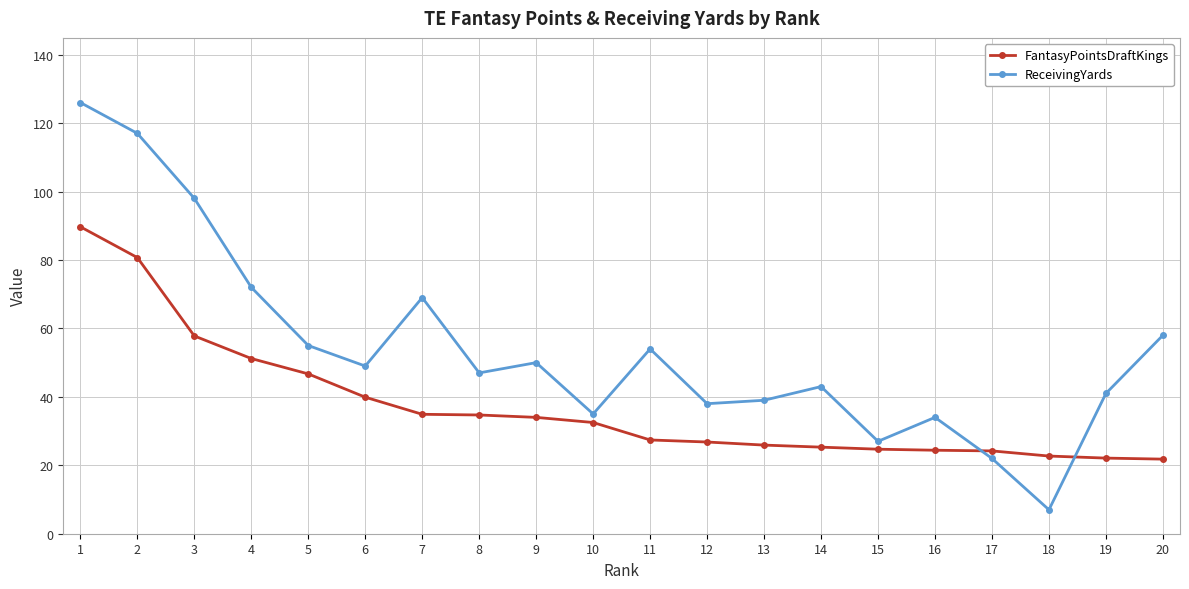

At which category does ReceivingYards reach its first local peak?

7